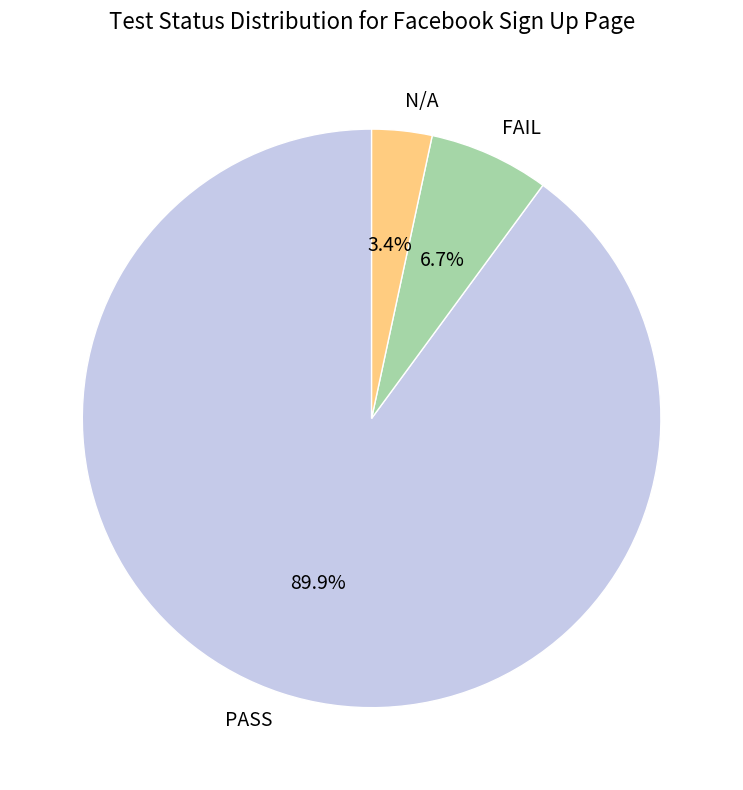

How many segments does this pie chart have?

3